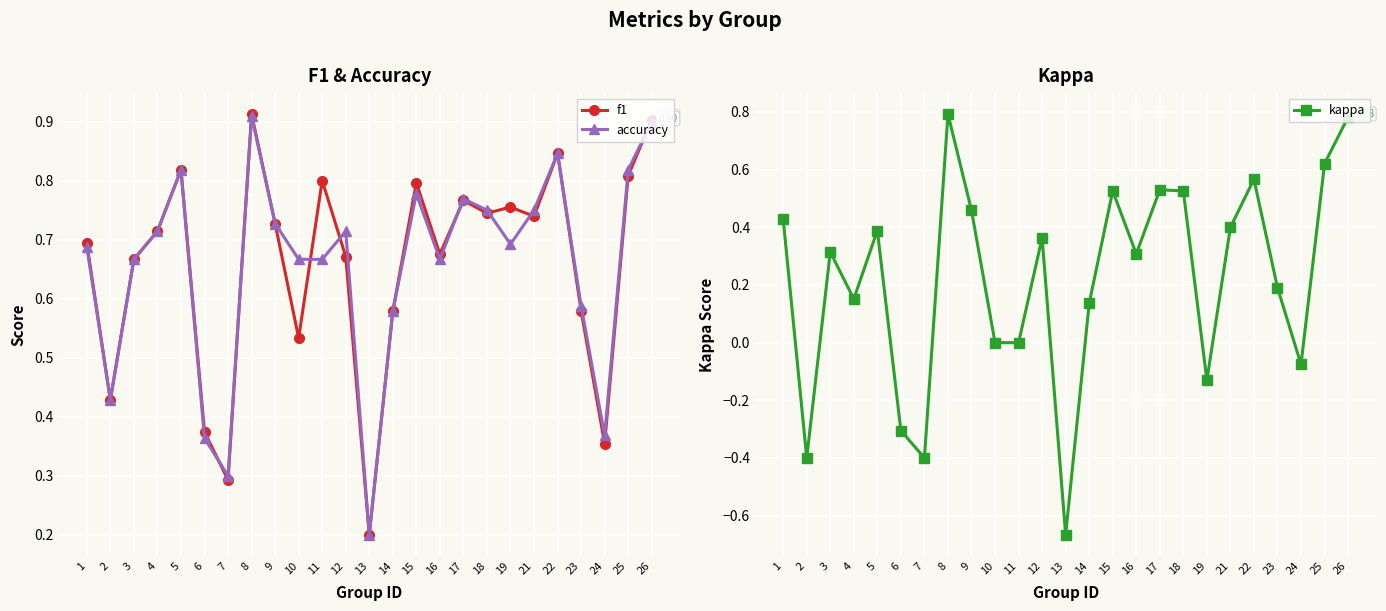

What are all the series names shown in the legend?

f1, accuracy, kappa